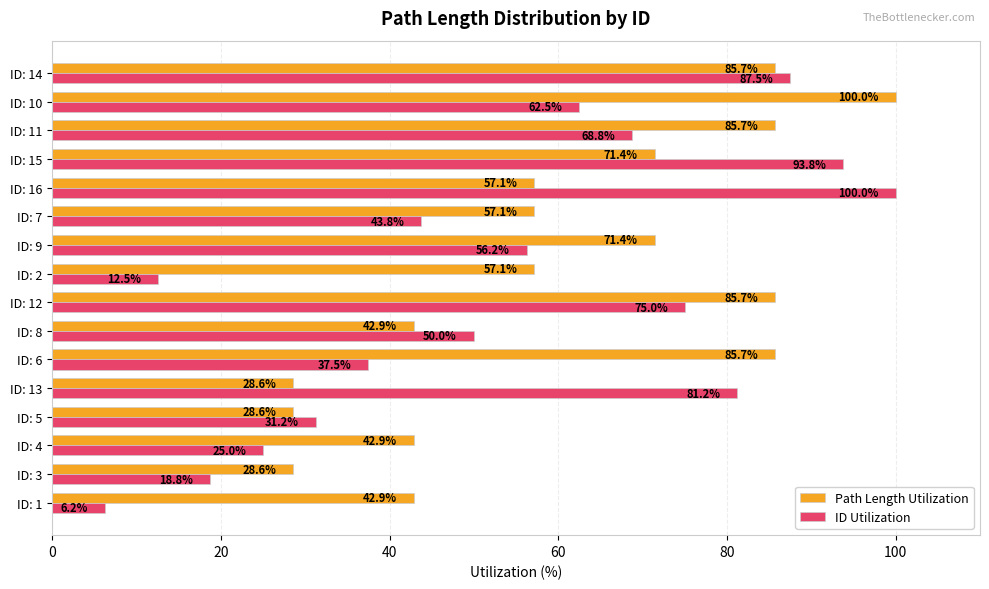

Where is ID Utilization nearest to the value 53?

ID: 8